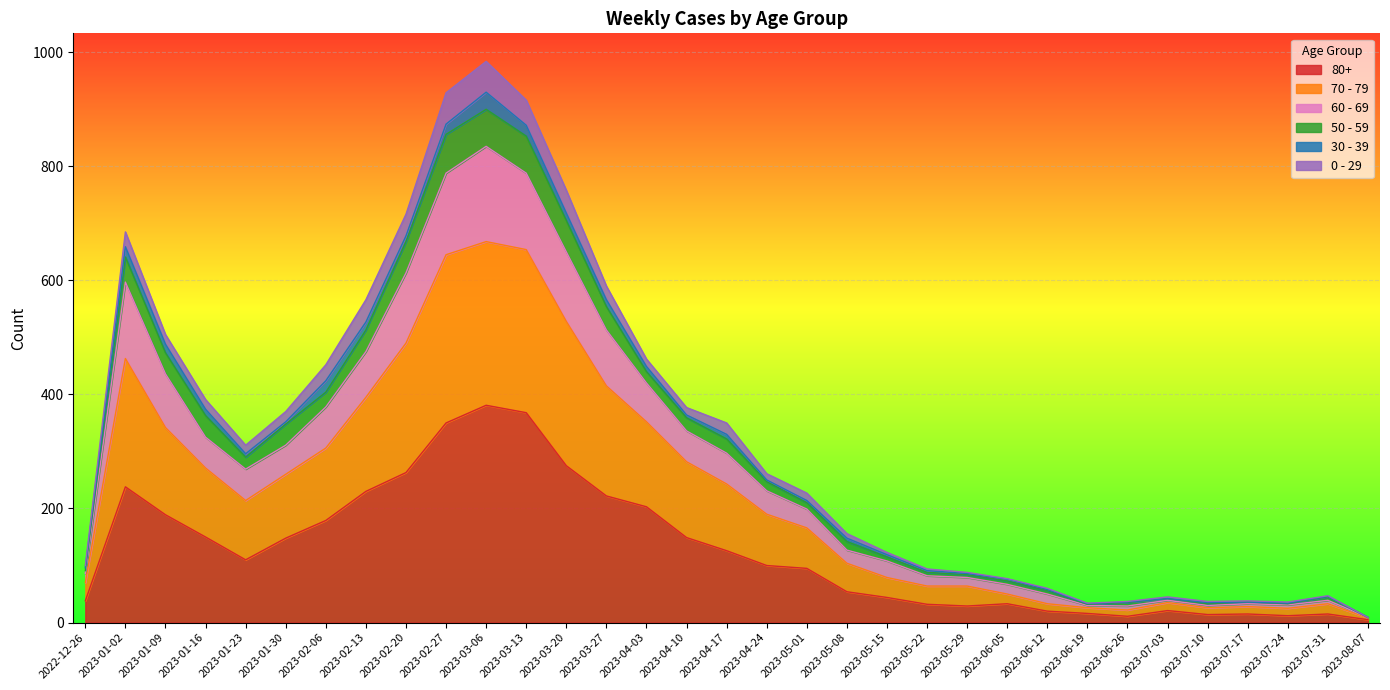

How many lines are shown in the chart?

6